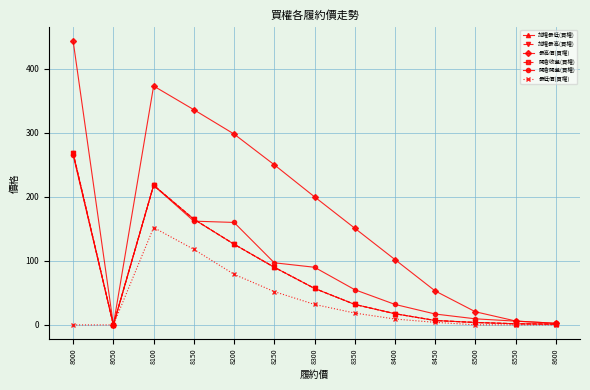

Is this an area chart (filled region under the line)?

No